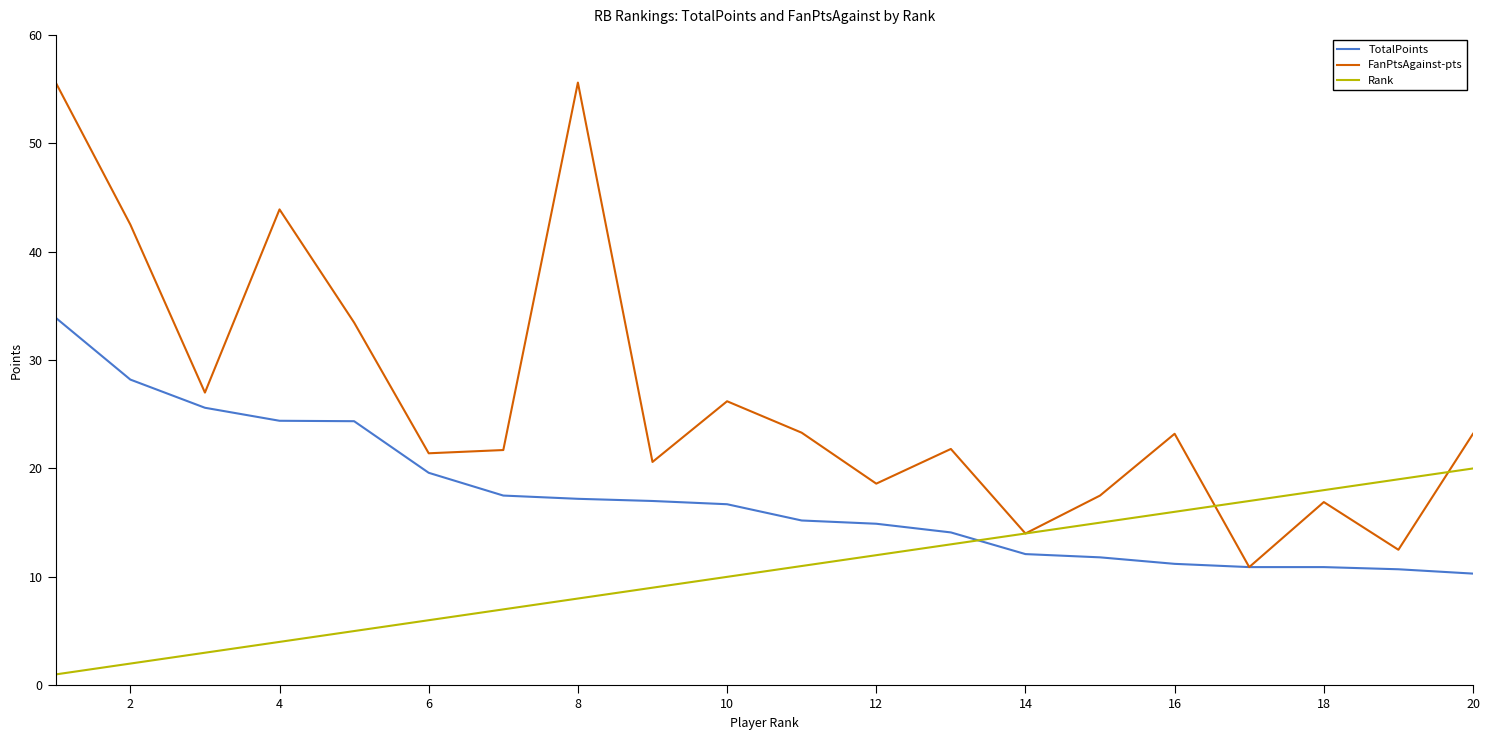

True or false: TotalPoints and Rank intersect in this chart.

True